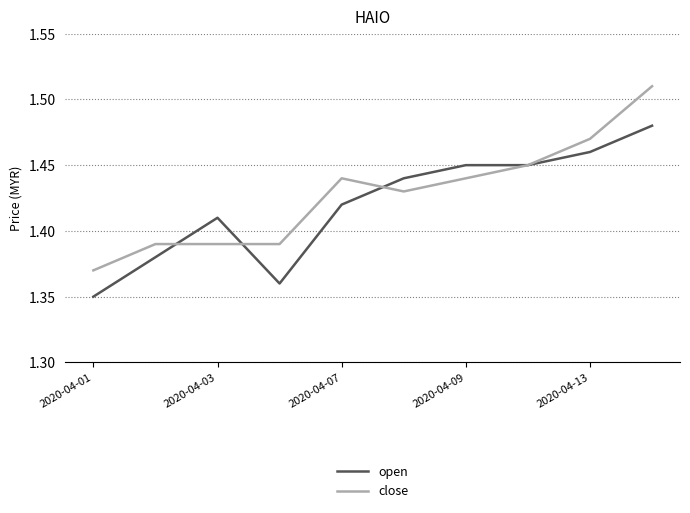

What is the difference between the maximum and minimum values in the open series?

0.1